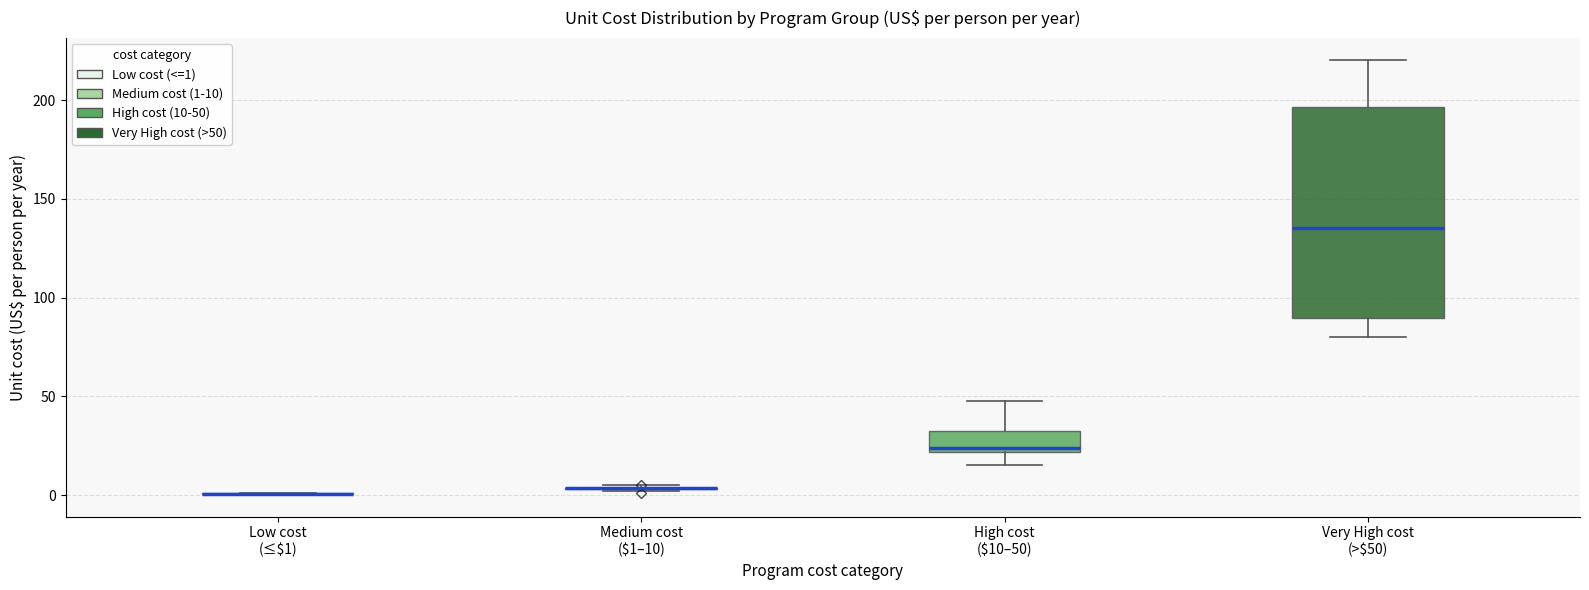

Where does the upper whisker of the box for High cost ($10–50) end on the y-axis? The values are not printed on the chart, so give them approximately, as read against the axis.

45